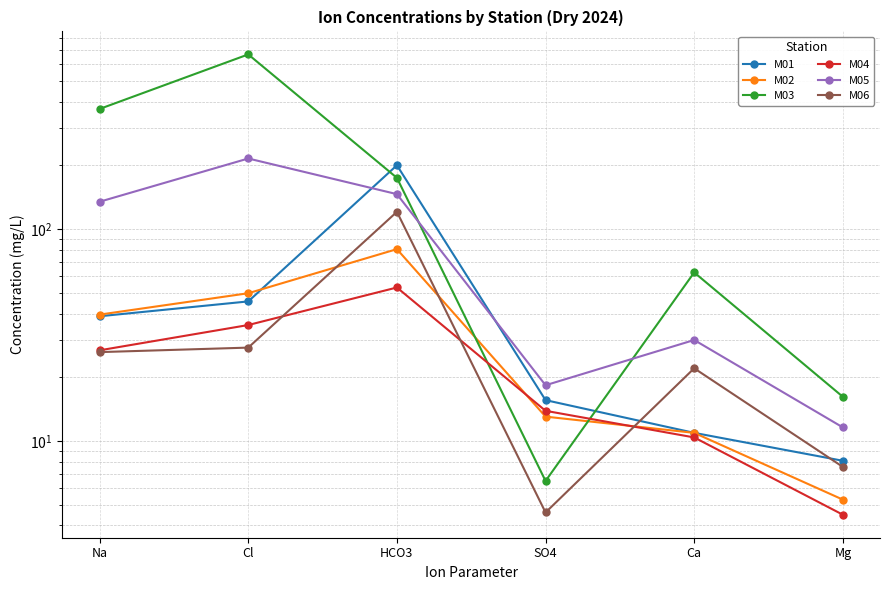

What is the label of the 3rd point from the left?

HCO3